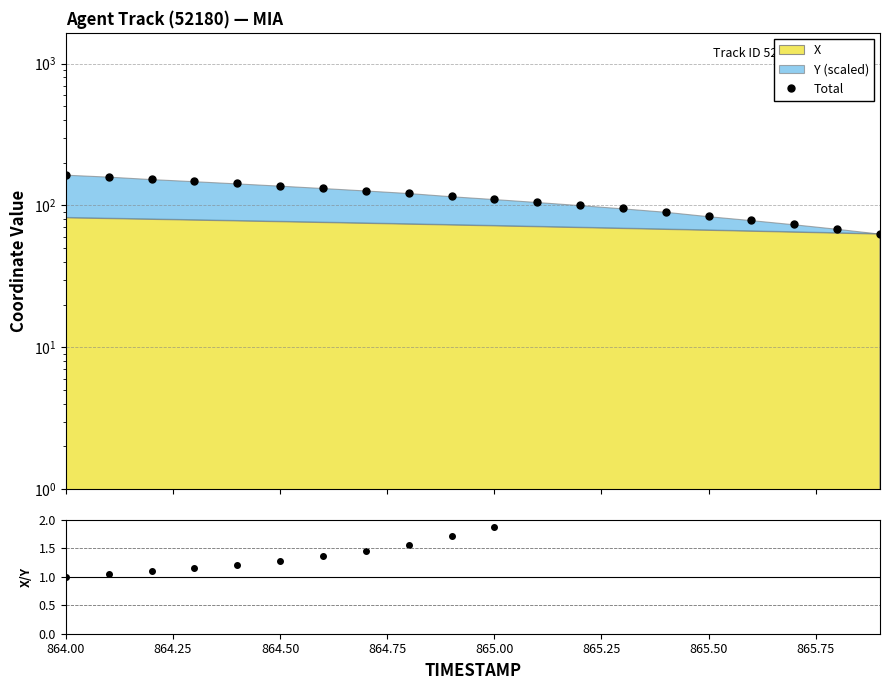

True or false: X / Y_scaled and Total intersect in this chart.

True